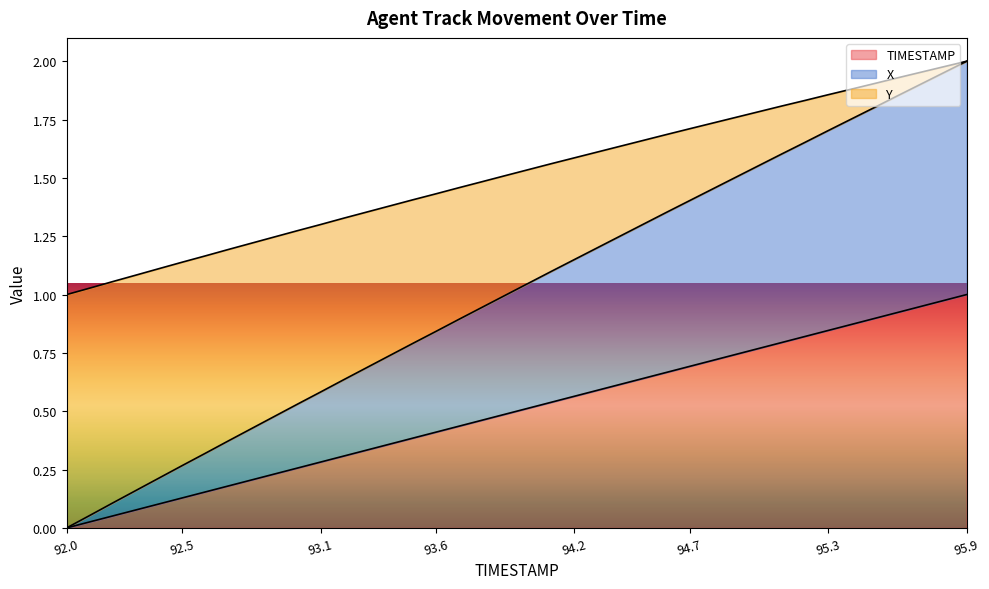

The Y series shows 2.9 at 95.6. True or false?

False